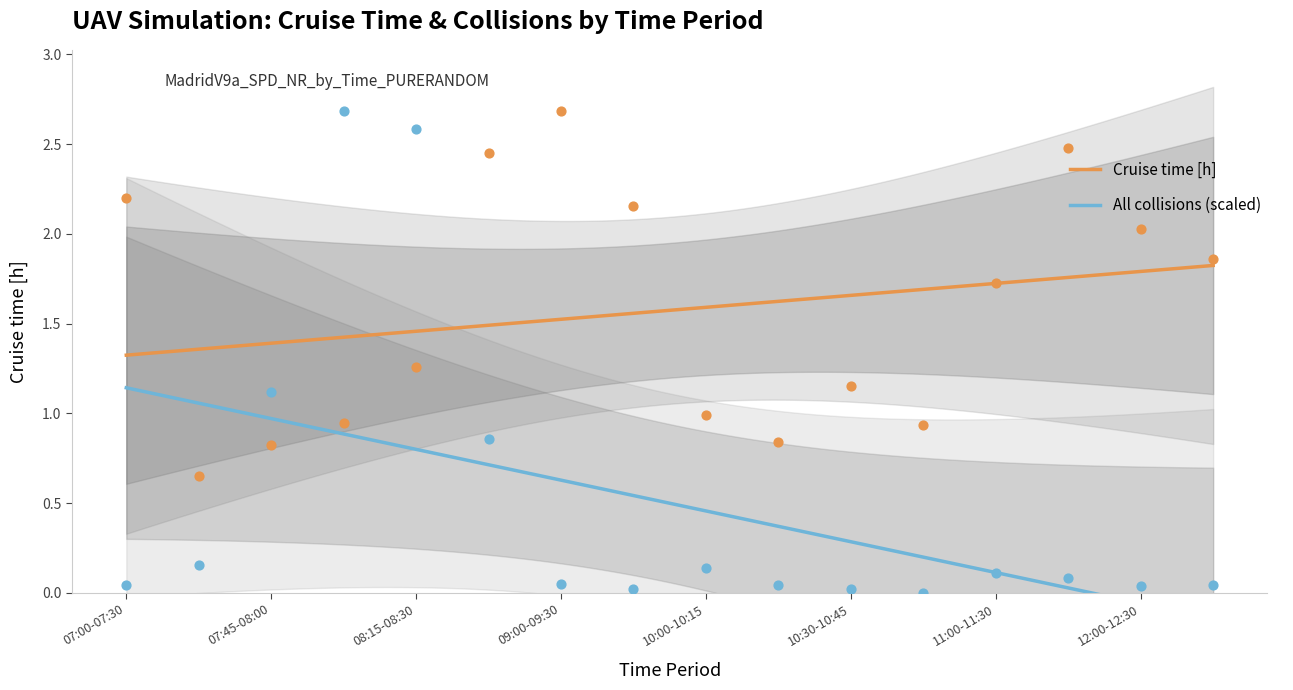

Which series has the largest Y range (max minus min)?

All collisions